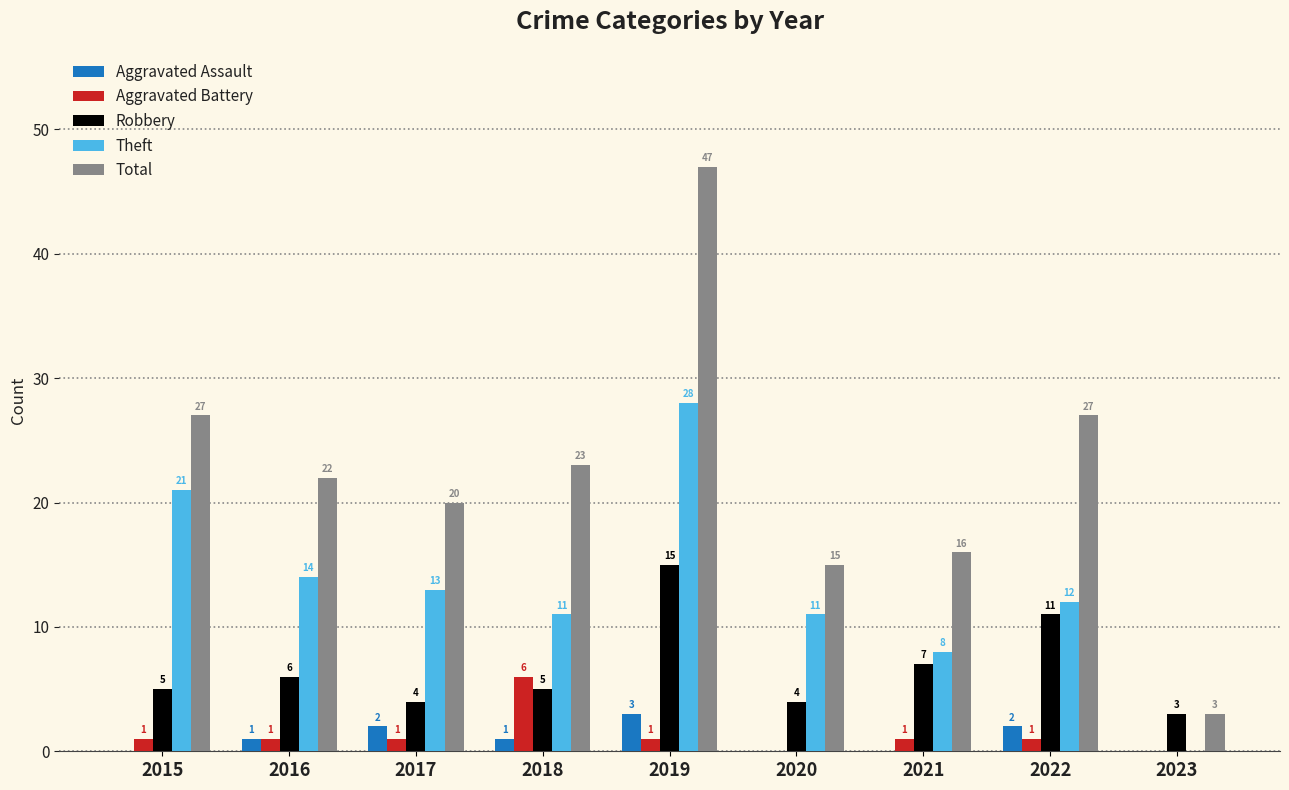

Reading left to right, what are all the values shown in this chart?

Aggravated Assault: 2015=0	2016=1	2017=2	2018=1	2019=3	2020=0	2021=0	2022=2	2023=0
Aggravated Battery: 2015=1	2016=1	2017=1	2018=6	2019=1	2020=0	2021=1	2022=1	2023=0
Robbery: 2015=5	2016=6	2017=4	2018=5	2019=15	2020=4	2021=7	2022=11	2023=3
Theft: 2015=21	2016=14	2017=13	2018=11	2019=28	2020=11	2021=8	2022=12	2023=0
Total: 2015=27	2016=22	2017=20	2018=23	2019=47	2020=15	2021=16	2022=27	2023=3